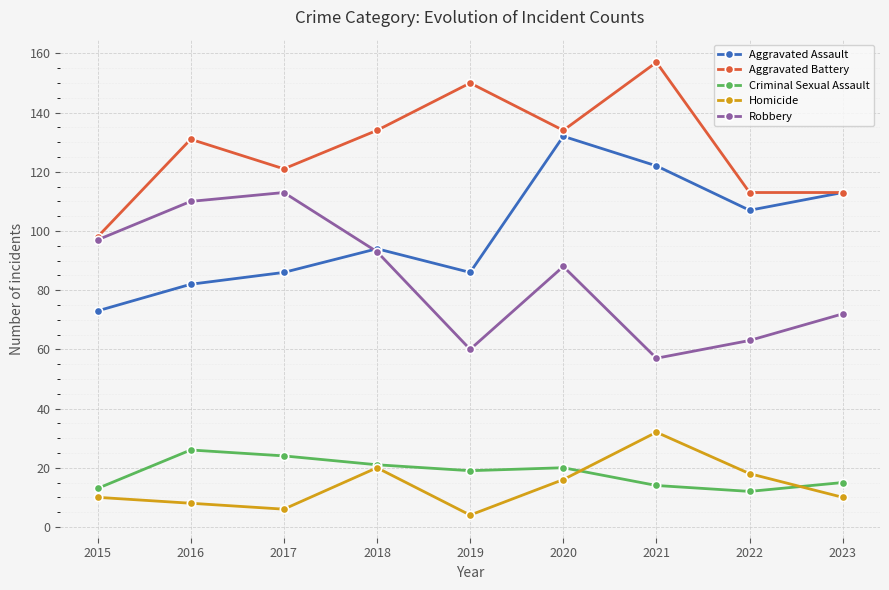

Is it true that Robbery equals 87 at 2021?

False